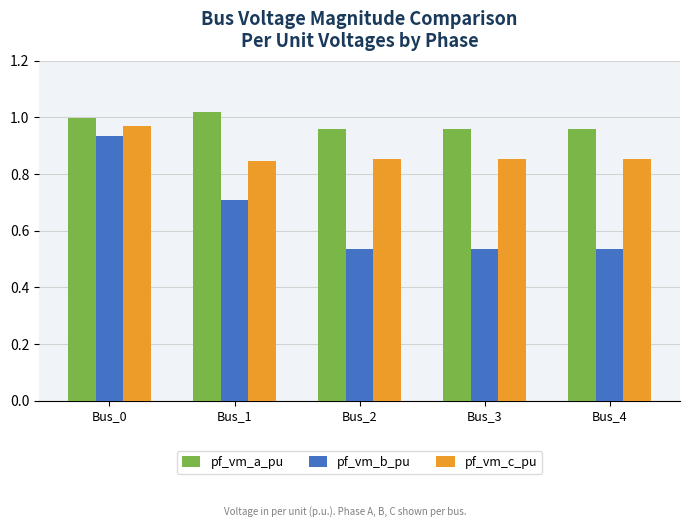

How many categories are shown in the chart?

5